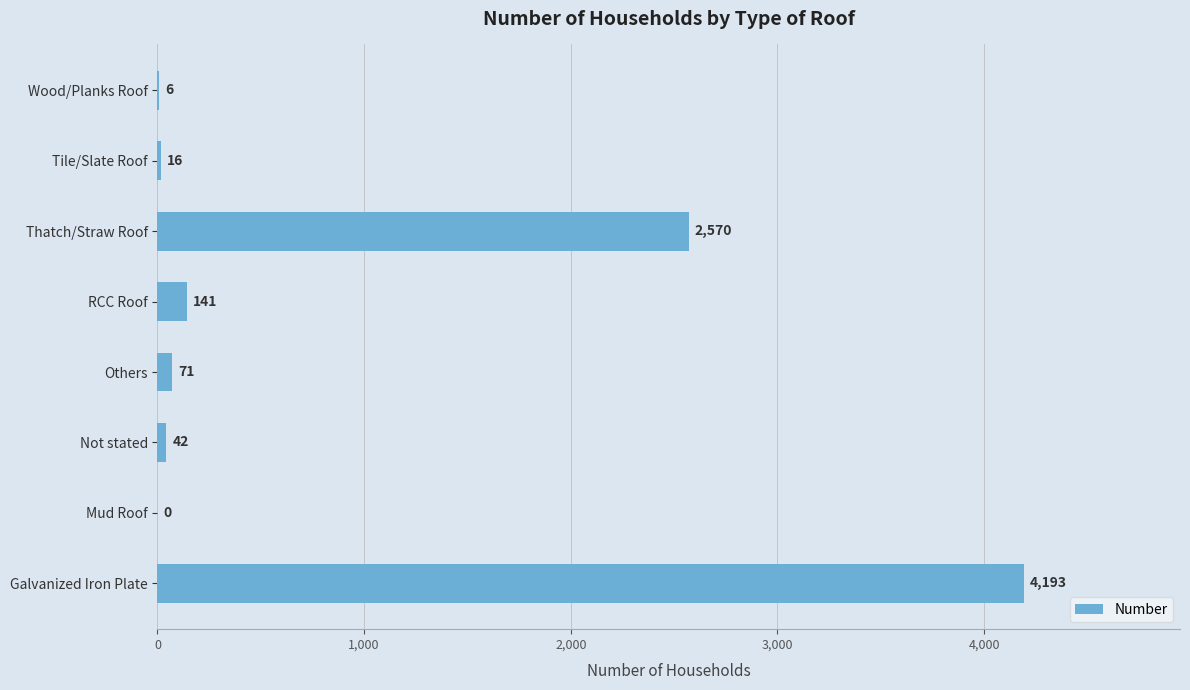

The value at Thatch/Straw Roof is 2570. True or false?

True